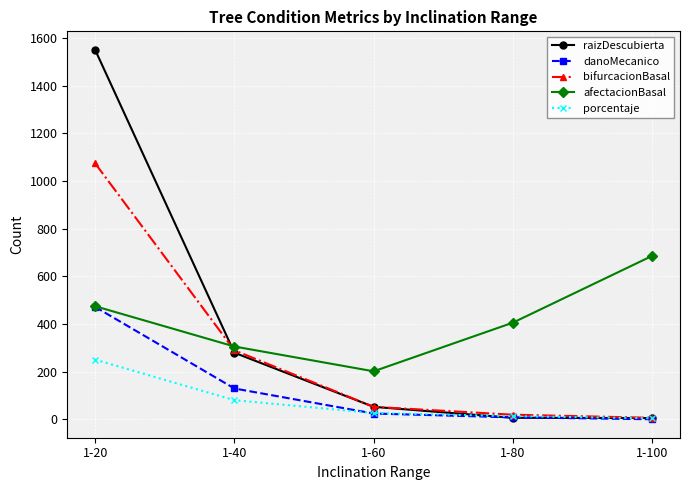

What is the value of the porcentaje point at the 1st from the left?

251